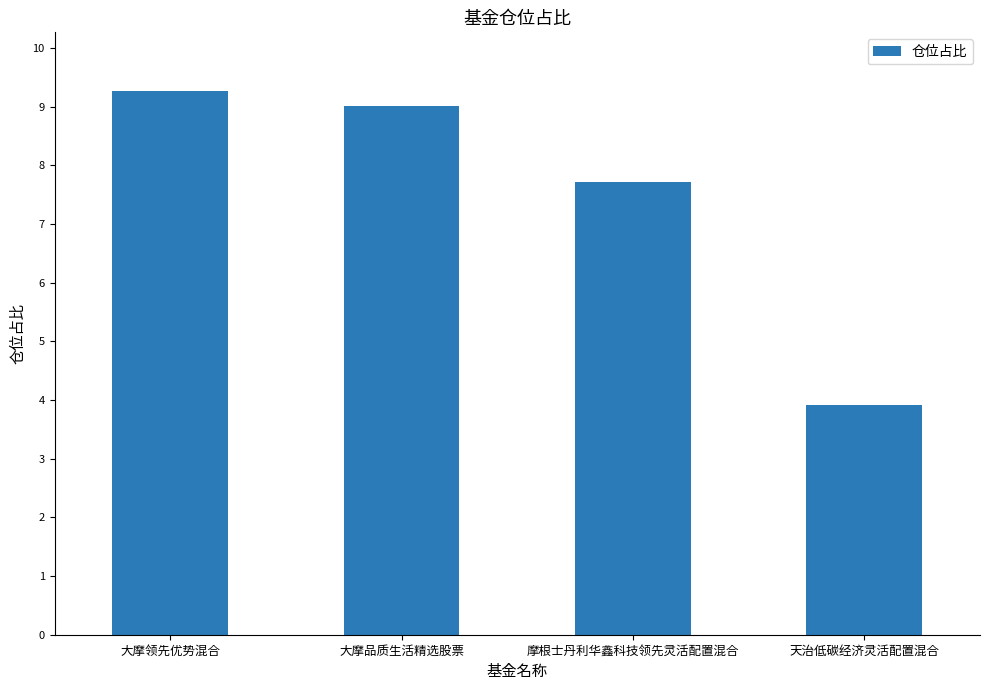

At which category does the chart reach its peak across all series?

大摩领先优势混合